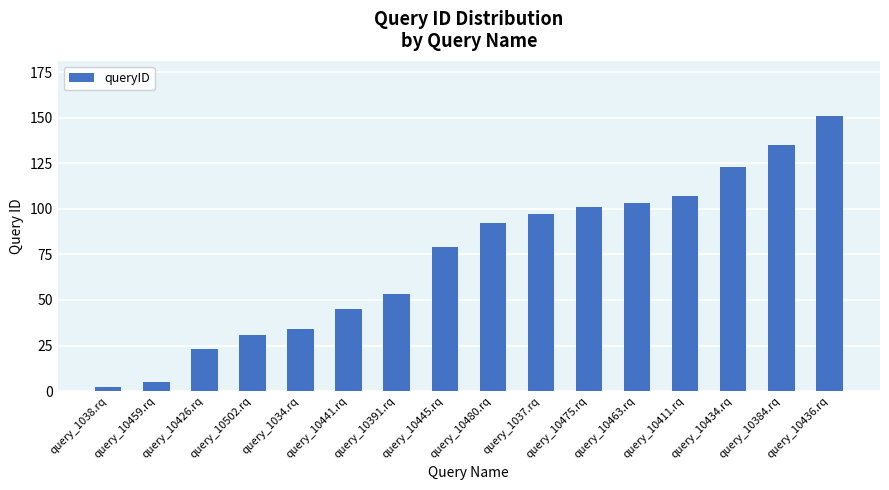

Read the value at query_10391.rq, to the nearest 50.

50